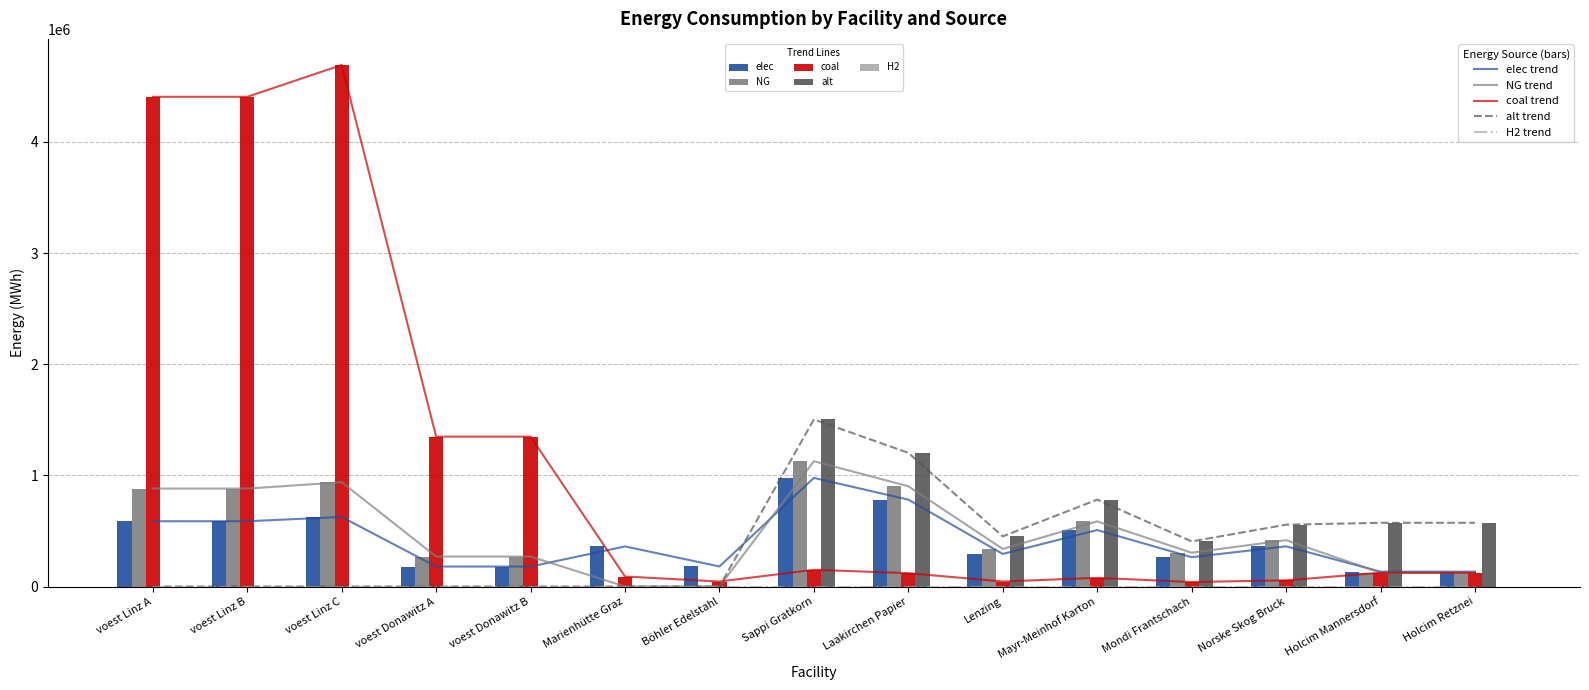

What is the label of the 5th bar from the left?

voest Donawitz B